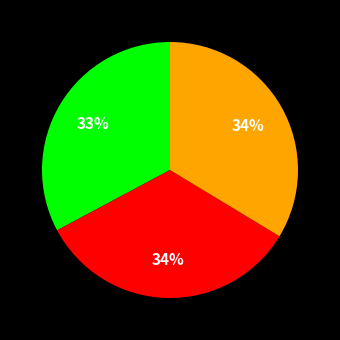

To the nearest percent, what is the difference between the largest and smallest slice percentages?

1%